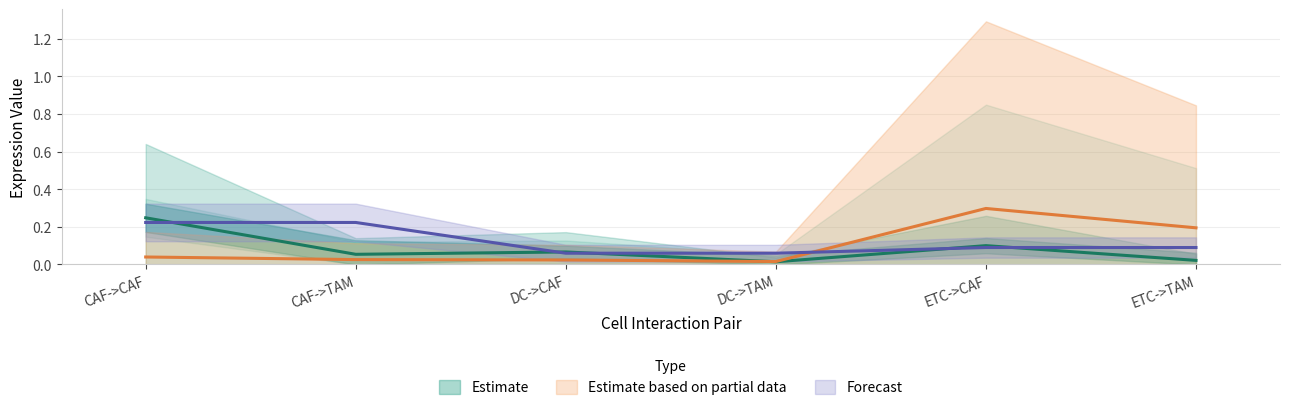

Which category has the highest value in the Edge total expression weight series?

ETC->CAF